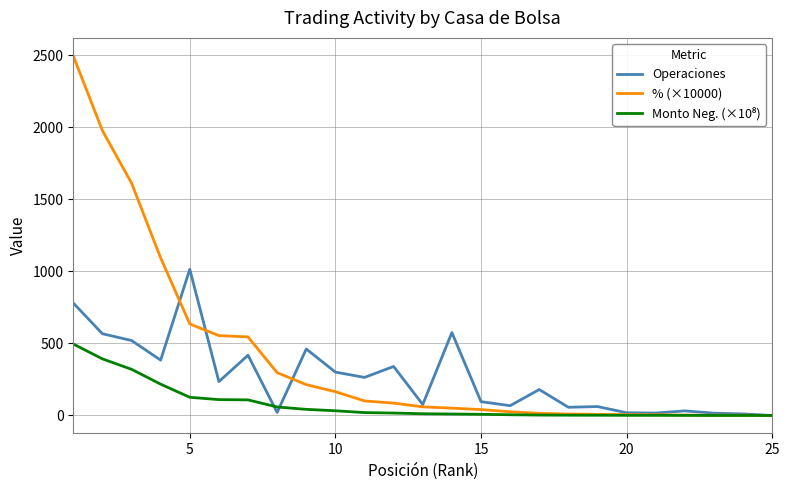

What is the highest value of the Operaciones series?

1014.0